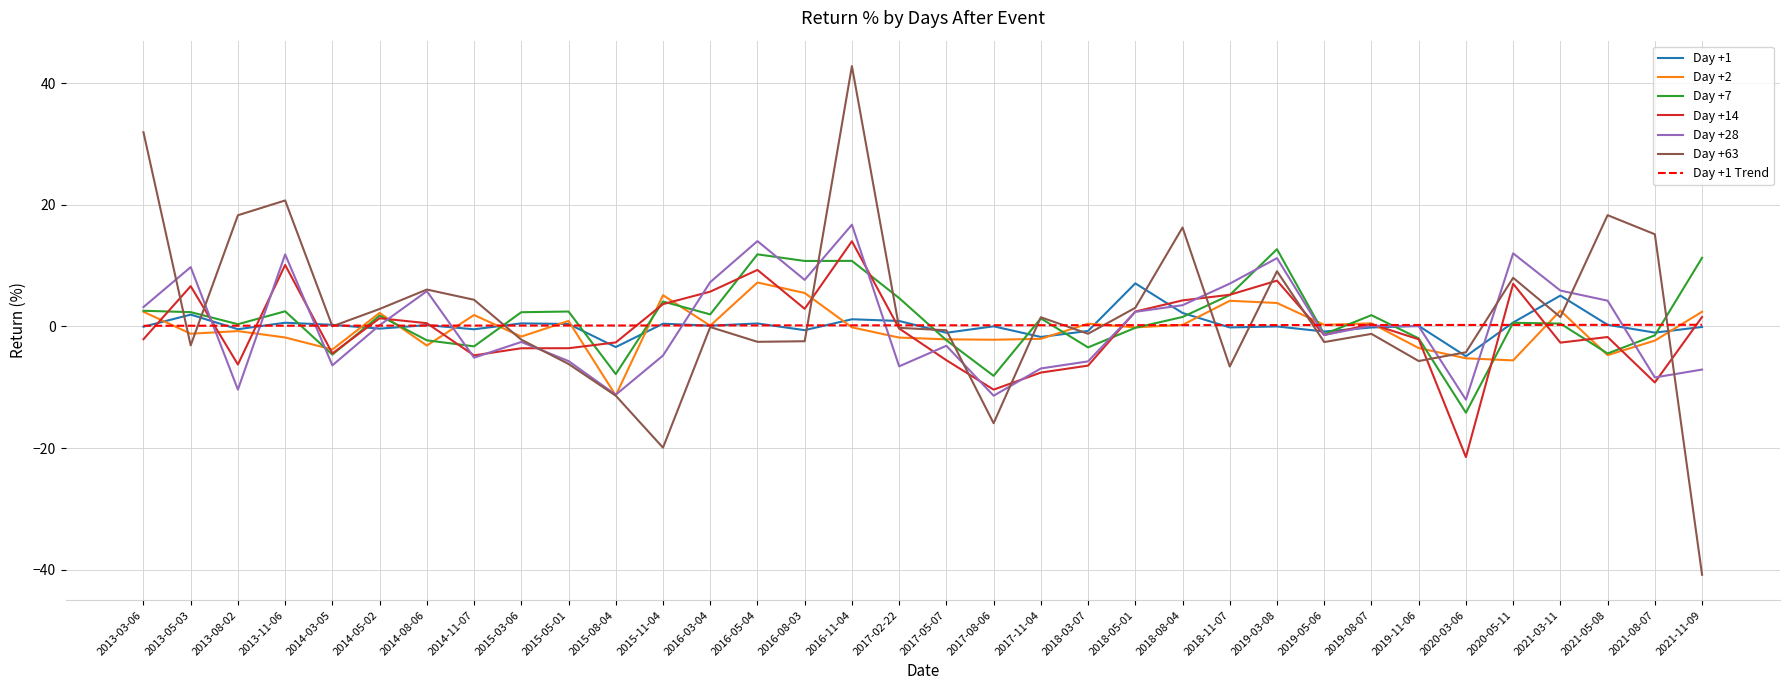

Where is the first local maximum for Day +28?

2013-05-03